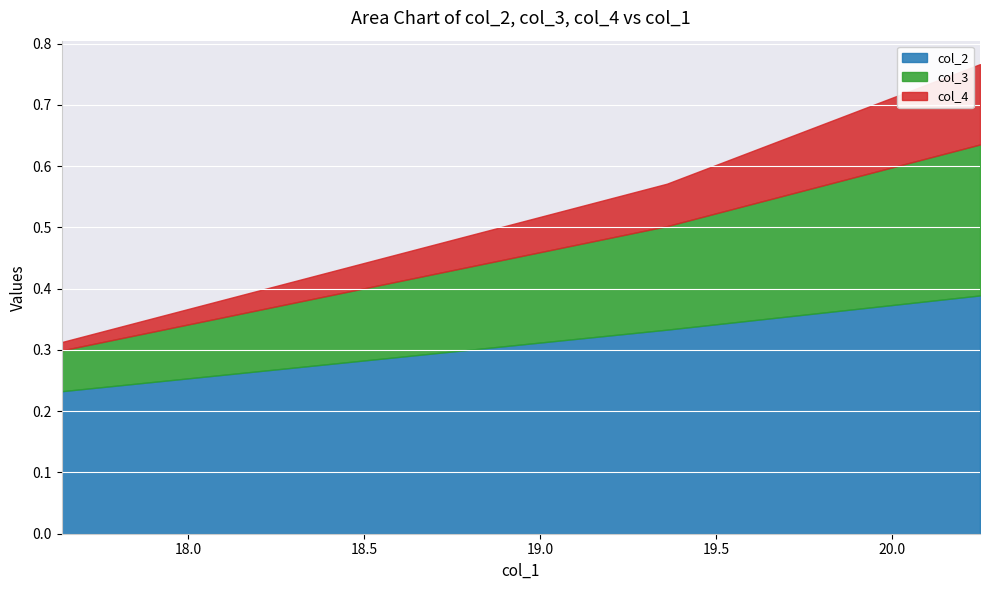

What are all the series names shown in the legend?

col_2, col_3, col_4